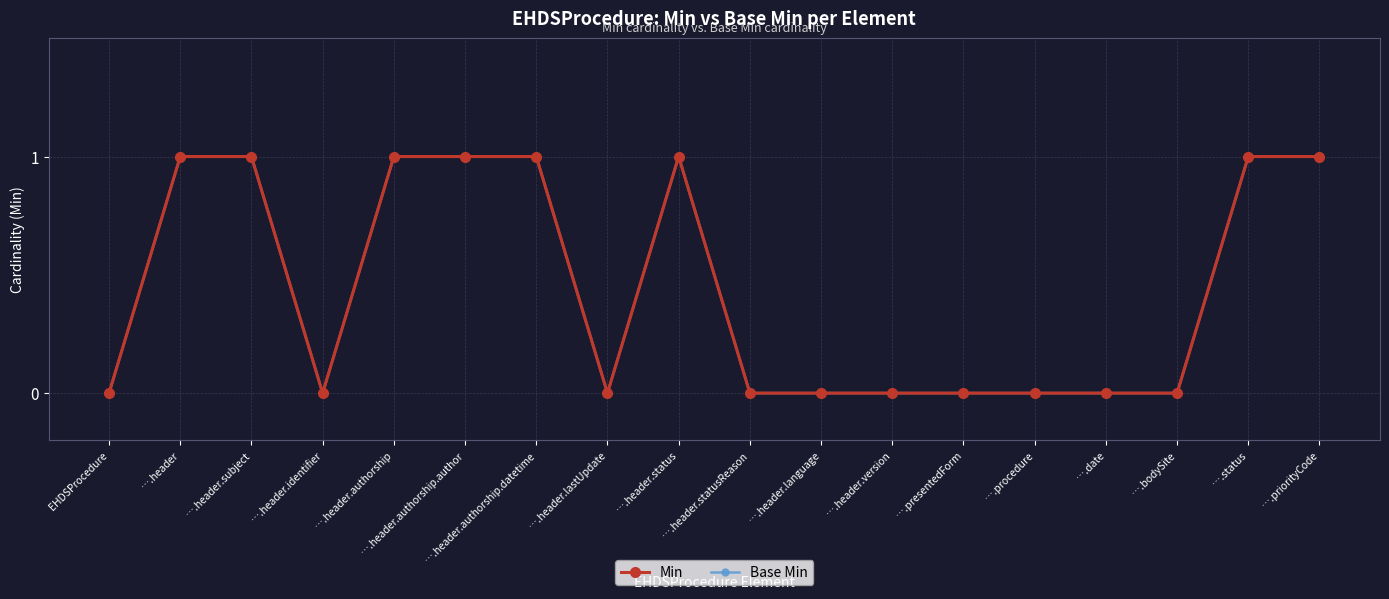

True or false: Min and Base Min cross at least once.

False